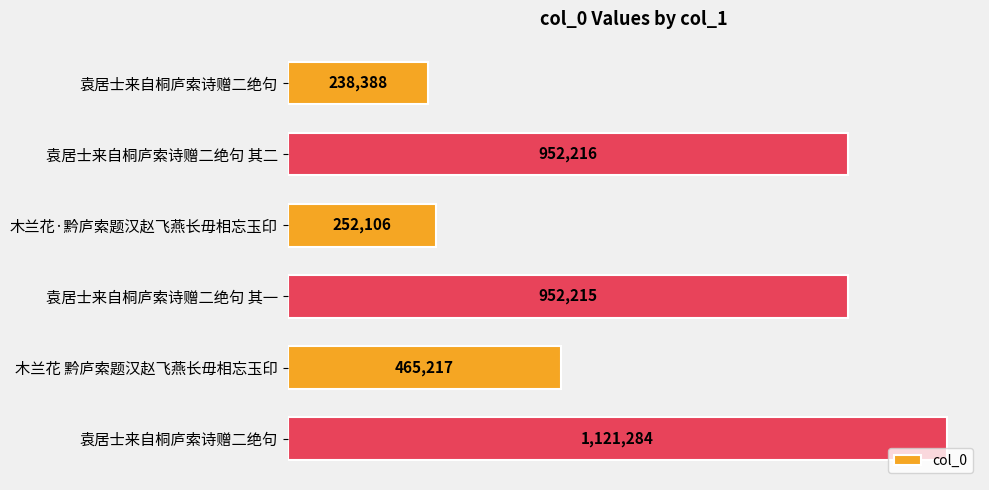

Does the chart contain any negative values?

No